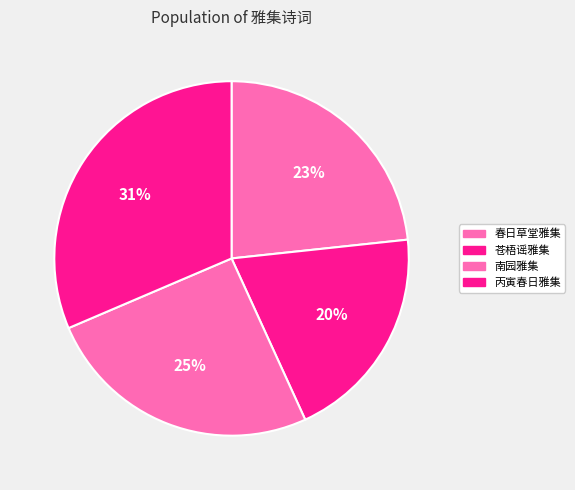

How many segments does this pie chart have?

4